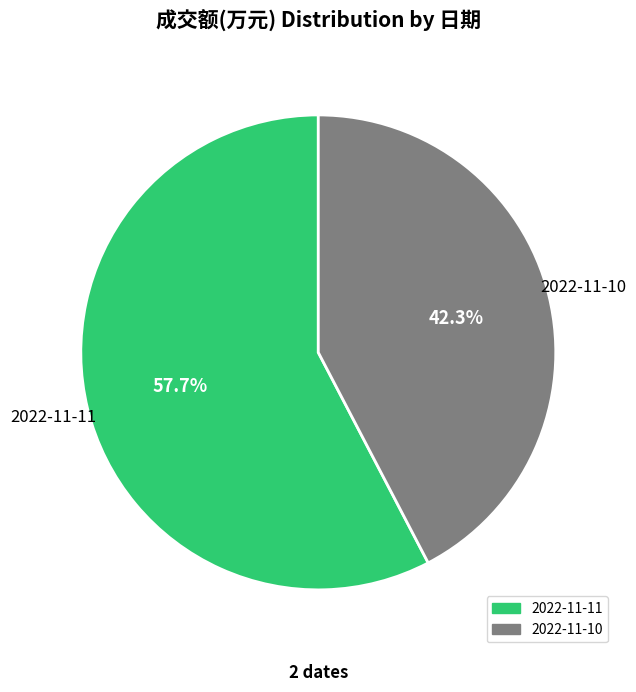

Which has a higher value, 2022-11-10 or 2022-11-11?

2022-11-11